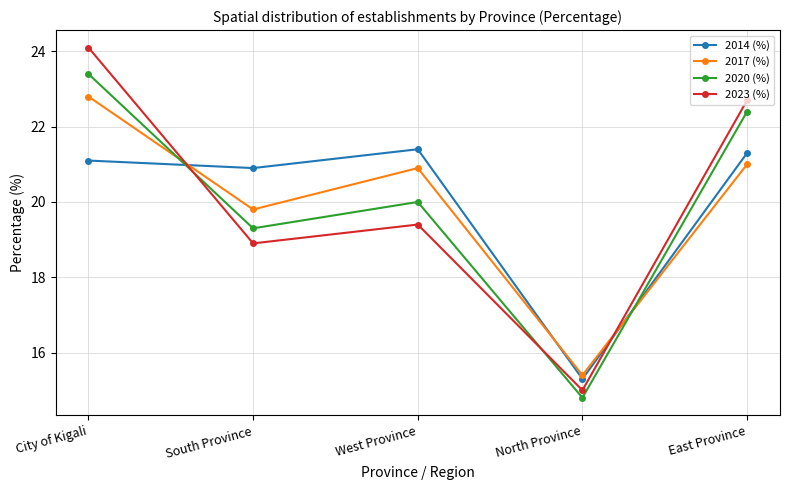

Rank the categories by 2023 (%) value from lowest to highest.

North Province, South Province, West Province, East Province, City of Kigali